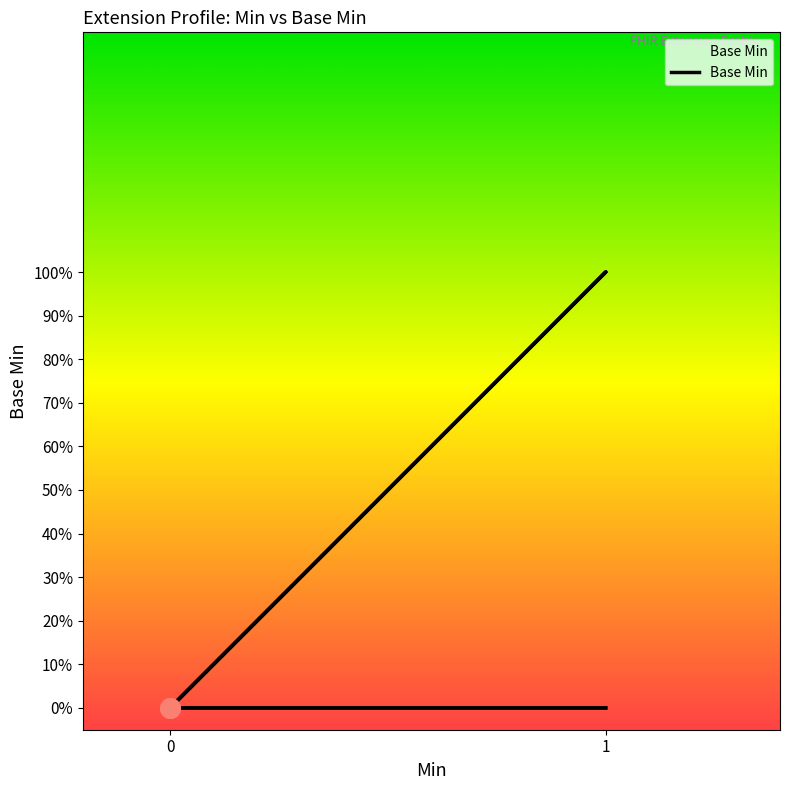

Between Extension.url (Min=1) and Extension (Min=0), which is larger?

Extension.url (Min=1)